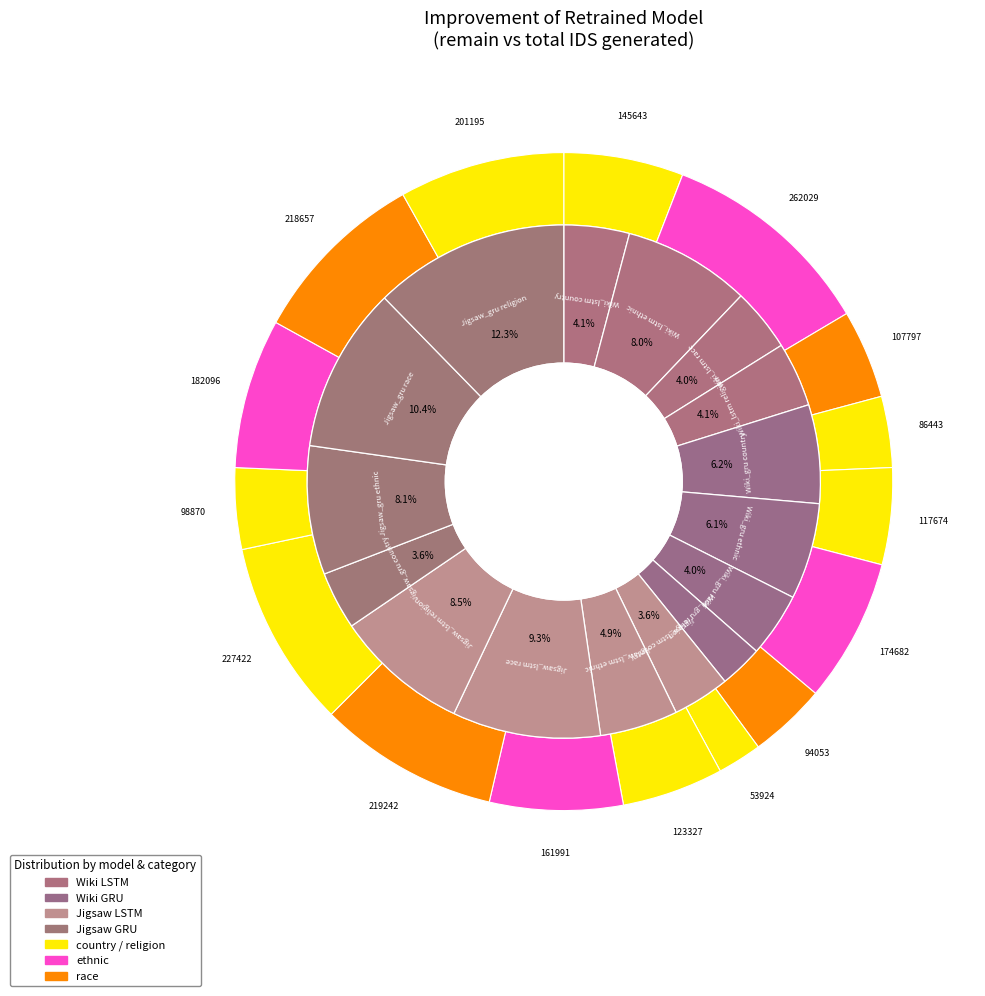

Combined, do 8 and total account for over 50%?

No